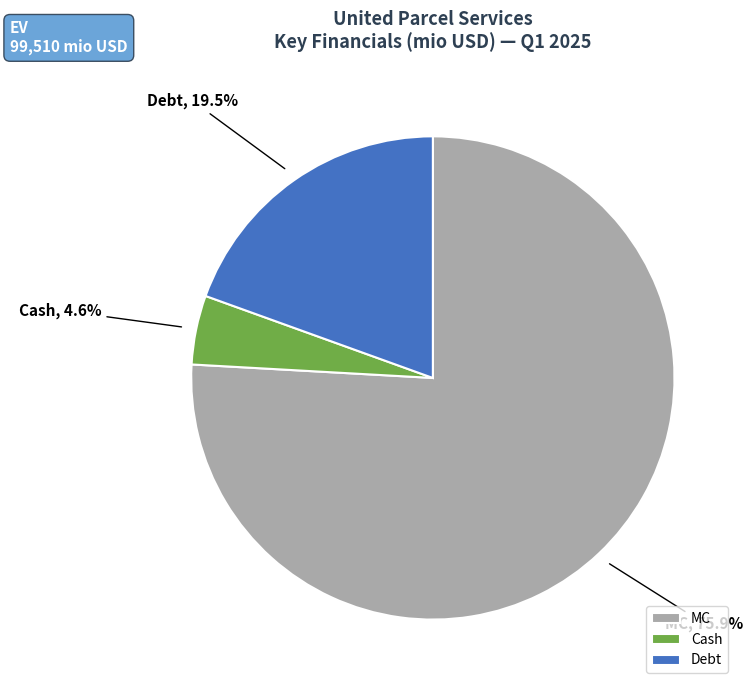

Which slice represents more than half of the pie?

MC